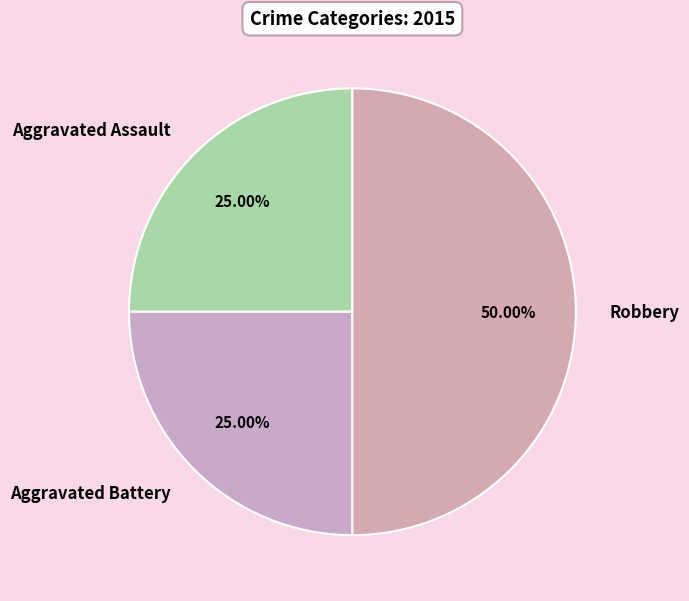

To the nearest percent, what percentage of the pie is Aggravated Assault?

25%